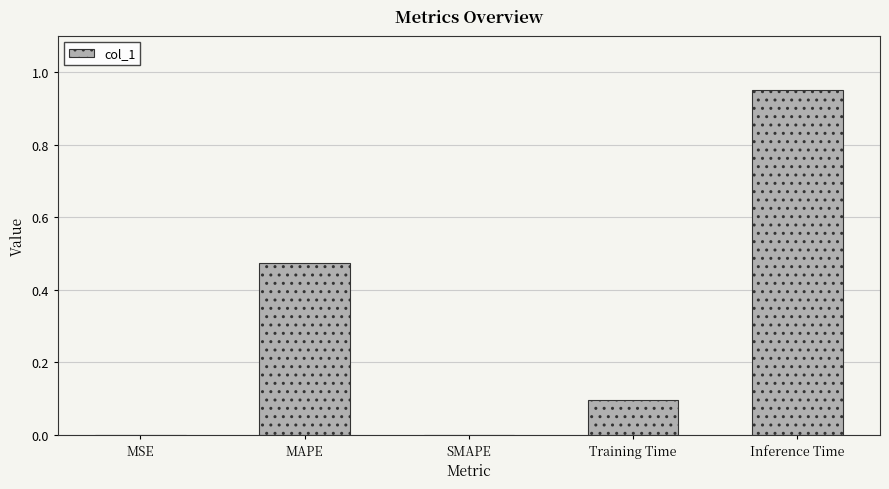

True or false: the data shows 0.1 at Training Time.

True